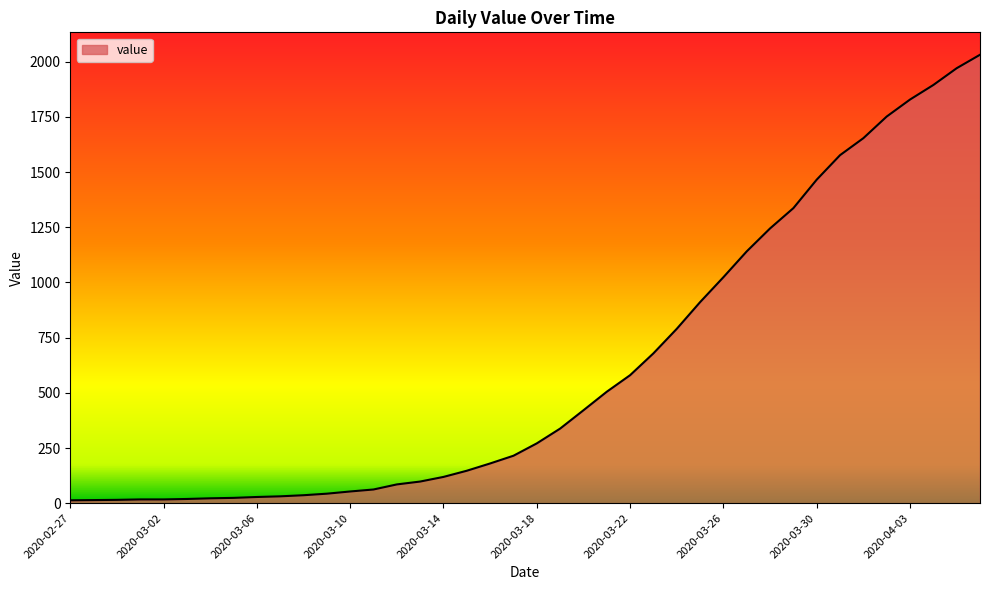

What is the difference between the maximum and minimum values?

2019